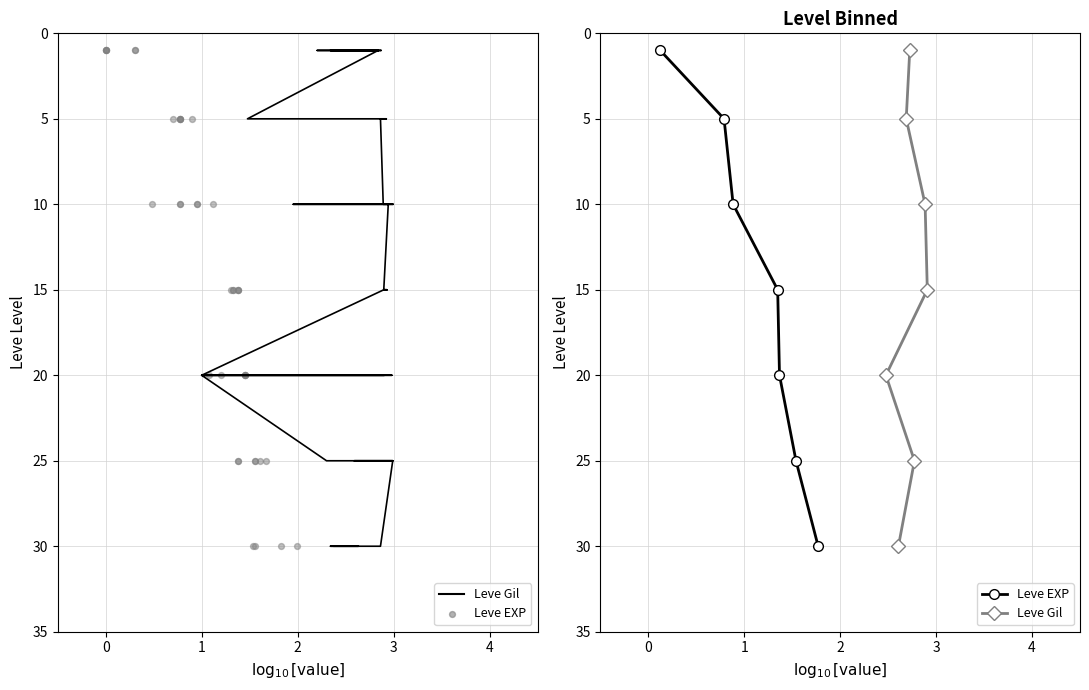

Which series has the widest spread of Y values?

Leve Gil